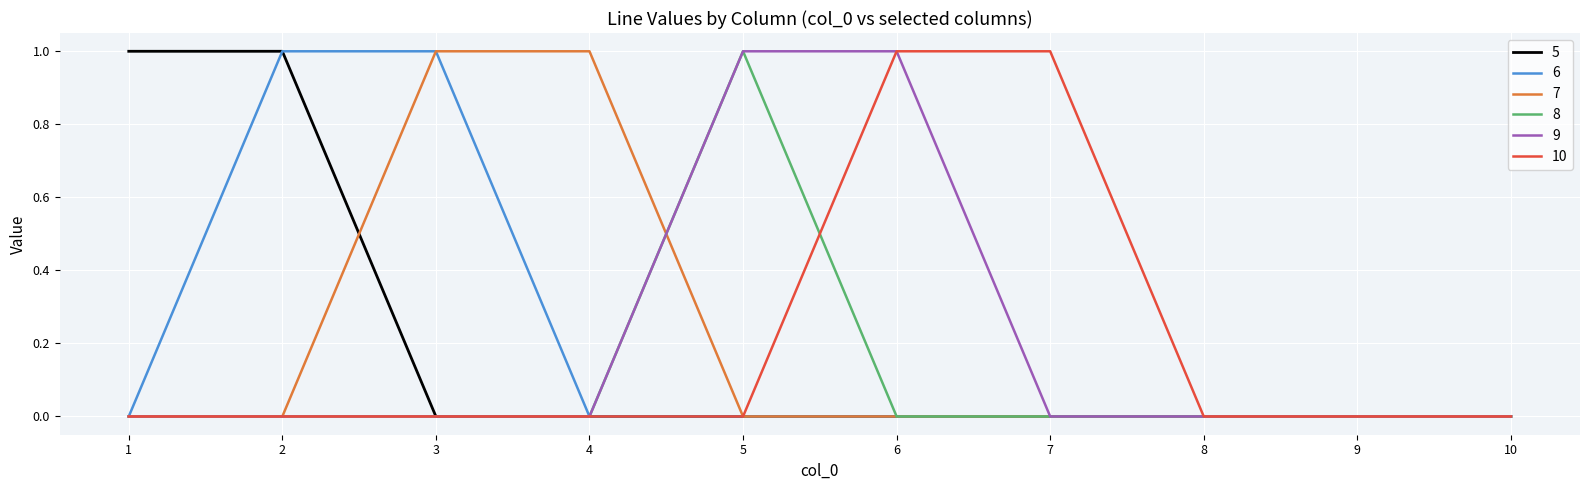

Is the value of 9 at 3 greater than the value of 7 at 3?

No